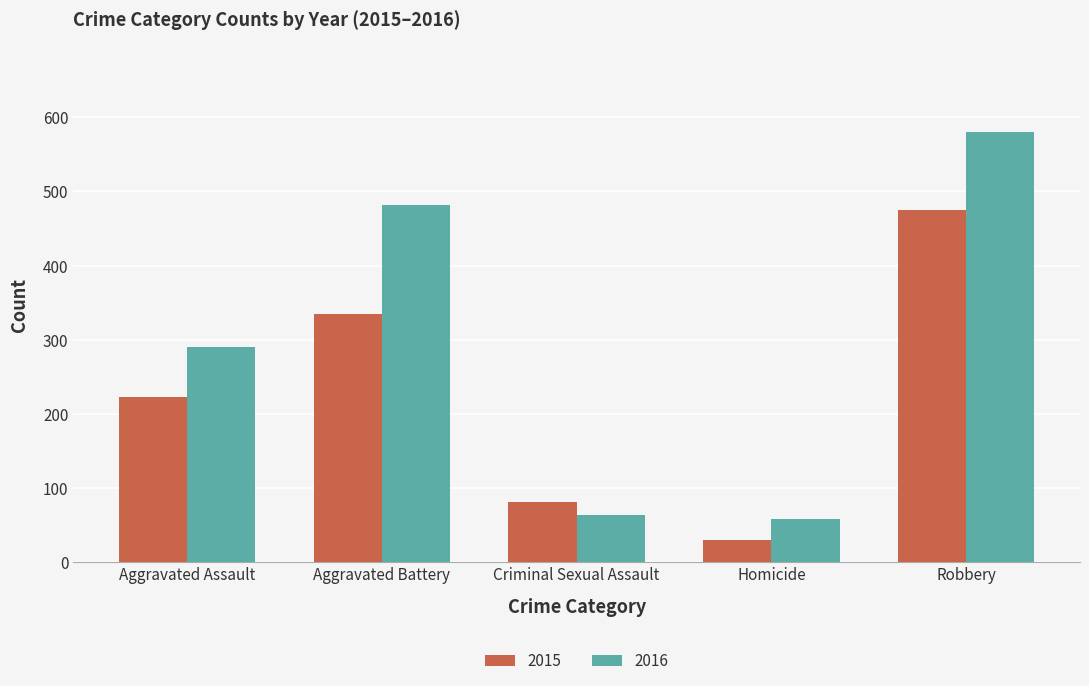

What is the average value of the 2015 series?

229